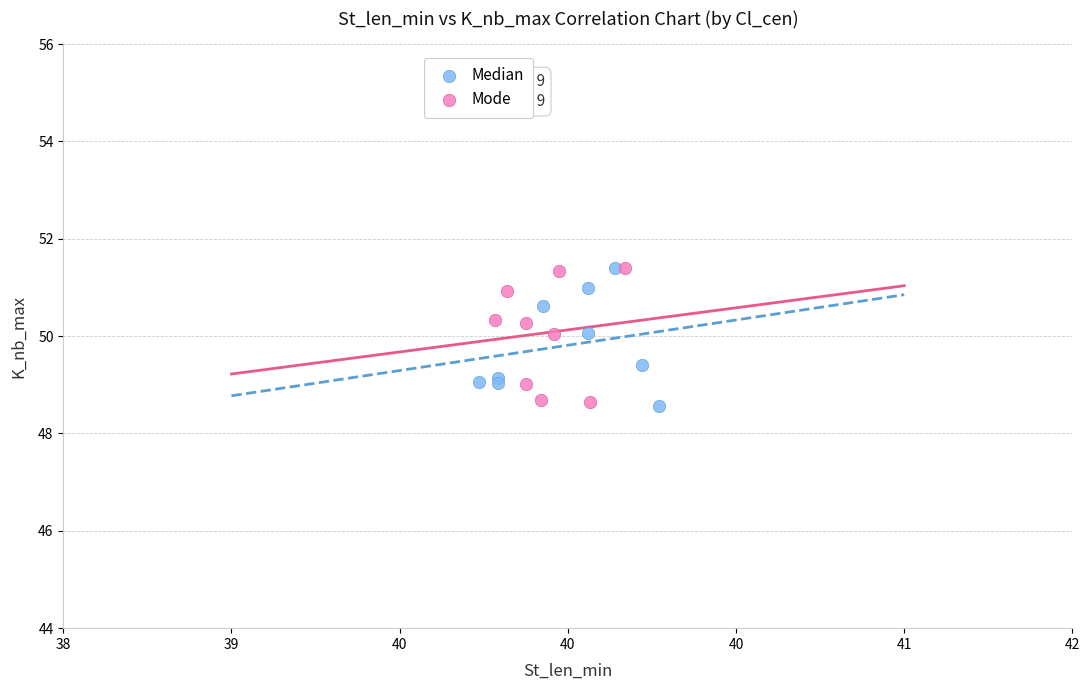

What are all the series names shown in the legend?

Median, Mode